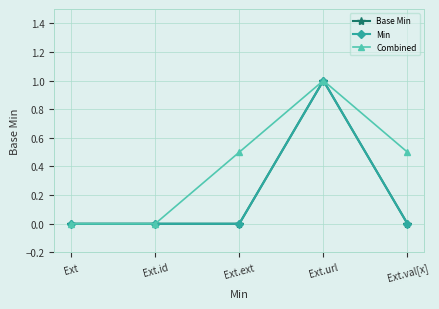

Does the chart have visible grid lines?

Yes